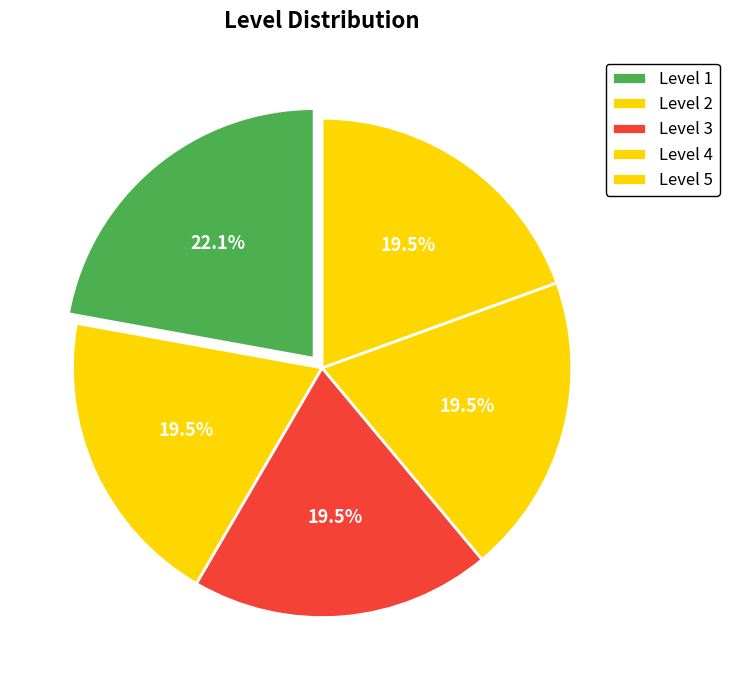

To the nearest percent, what is the average slice percentage?

20%